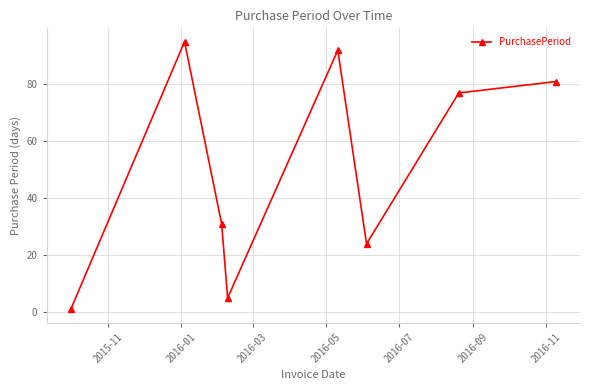

What is the difference between the second highest and minimum values?

91